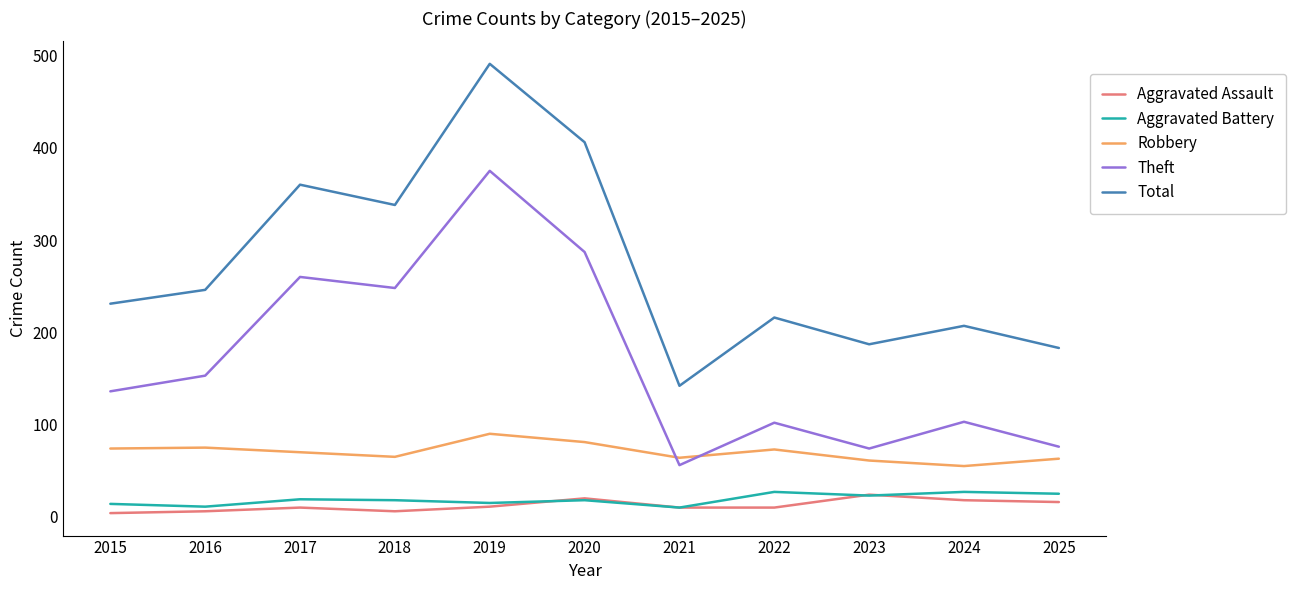

Is the value of Aggravated Assault at 2021 greater than the value of Robbery at 2015?

No